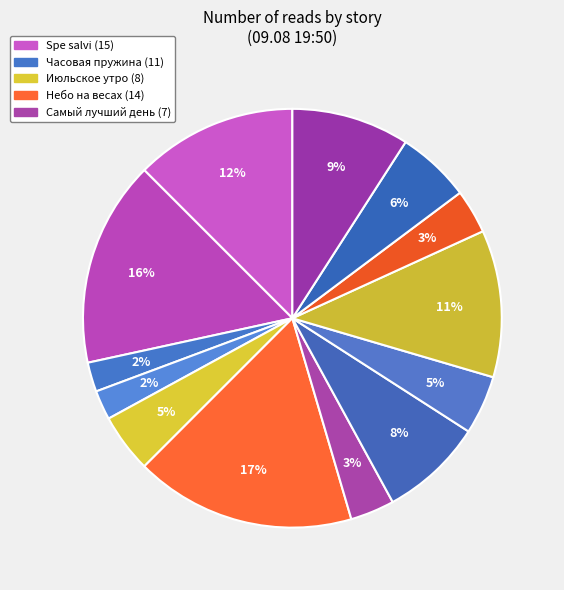

Which slice is the largest?

Spe salvi